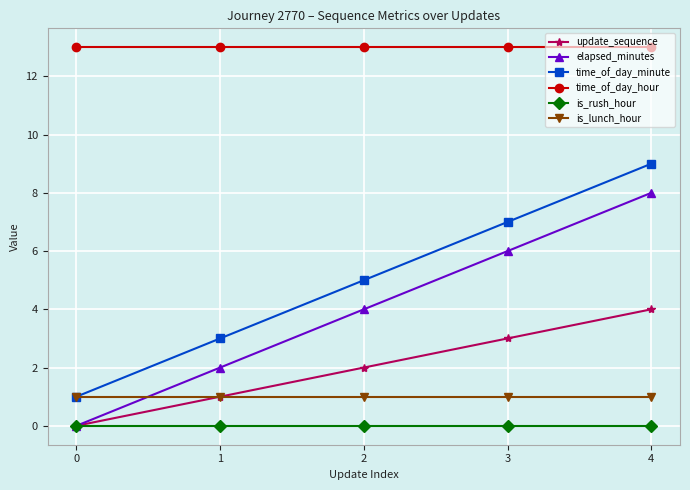

Is the value of is_lunch_hour at 3 greater than the value of elapsed_minutes at 3?

No